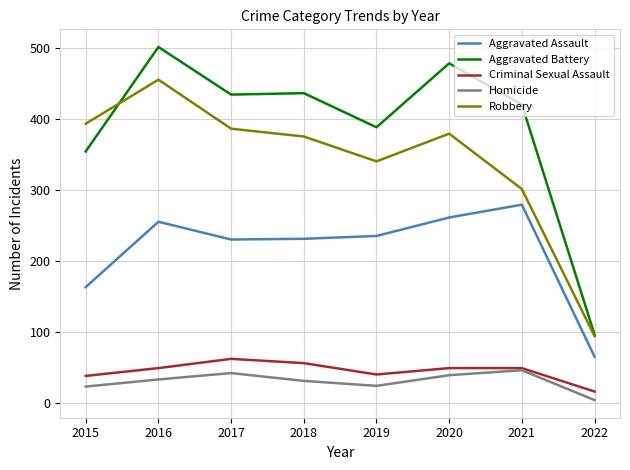

At which label does Aggravated Battery reach its peak?

2016